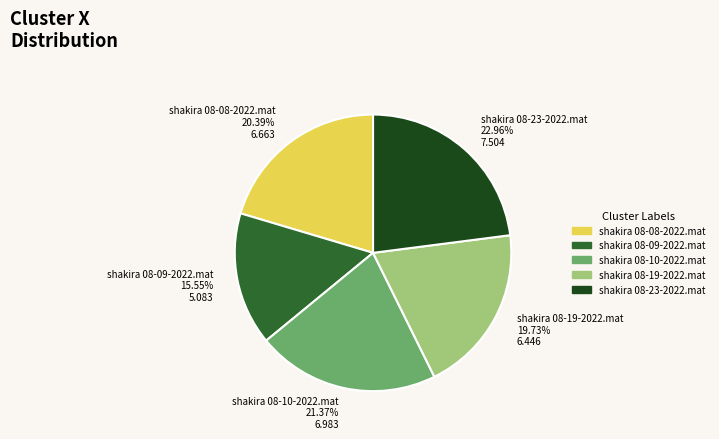

Is there any slice that represents more than half of the pie?

No